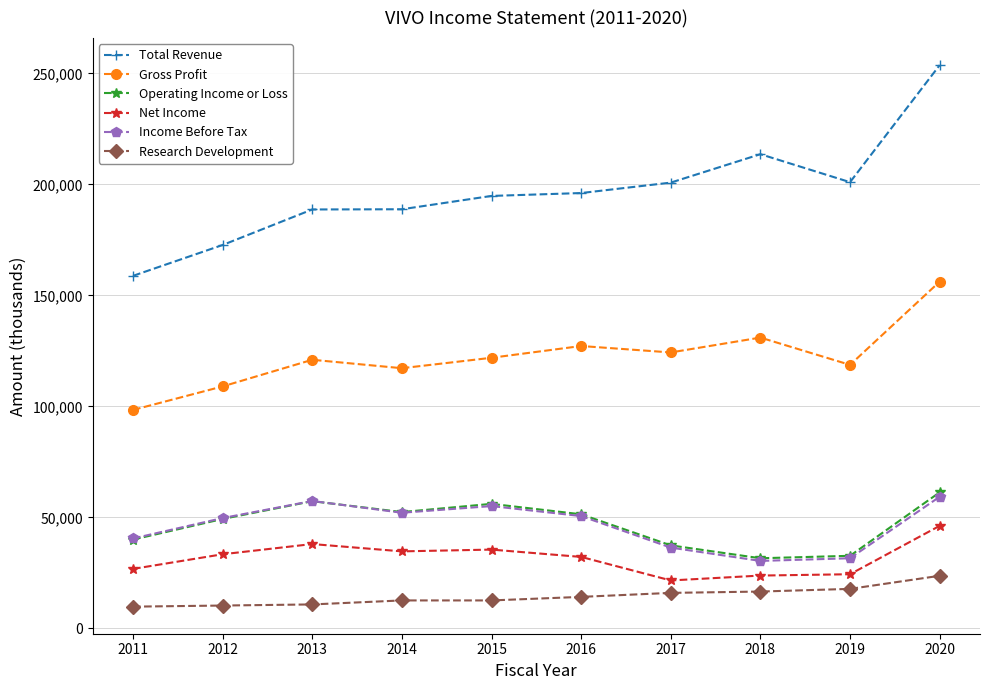

True or false: Operating Income or Loss and Total Revenue intersect in this chart.

False